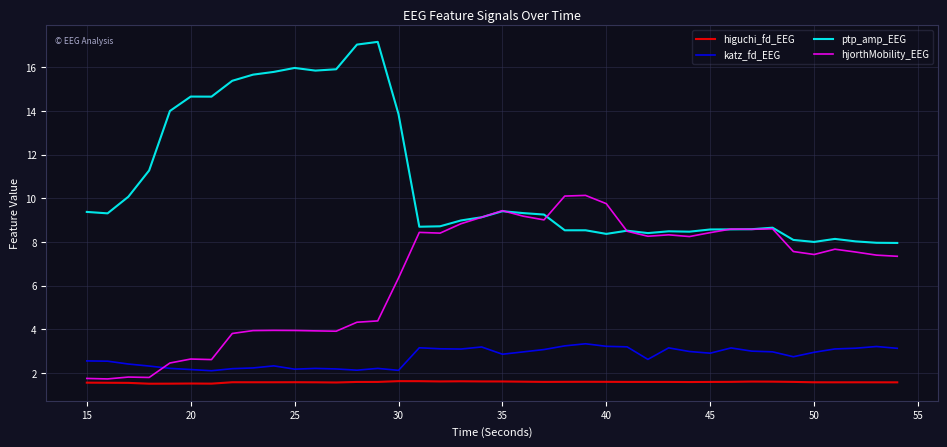

Which series has the largest total across all categories?

ptp_amp_EEG